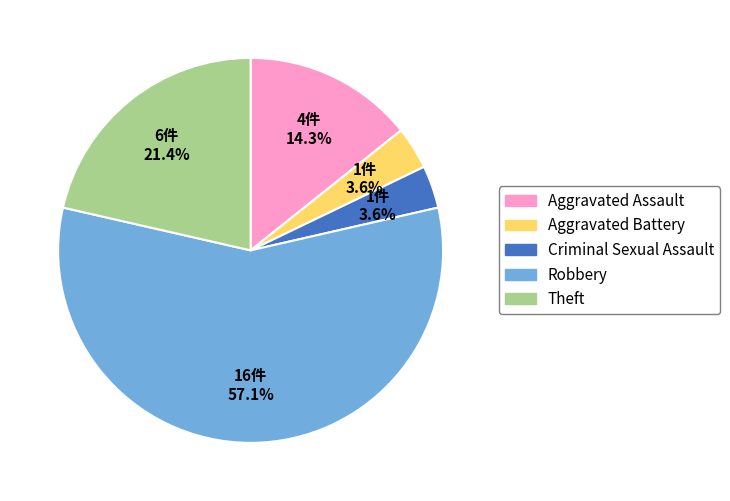

Do Robbery and Theft together represent more than half of the pie?

Yes